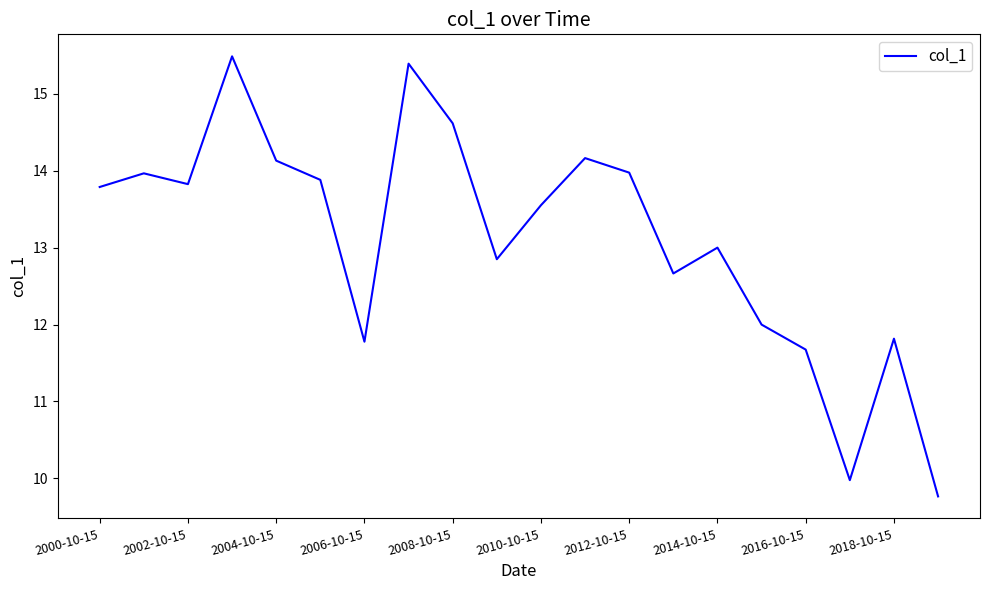

What is the greatest value displayed?

15.5